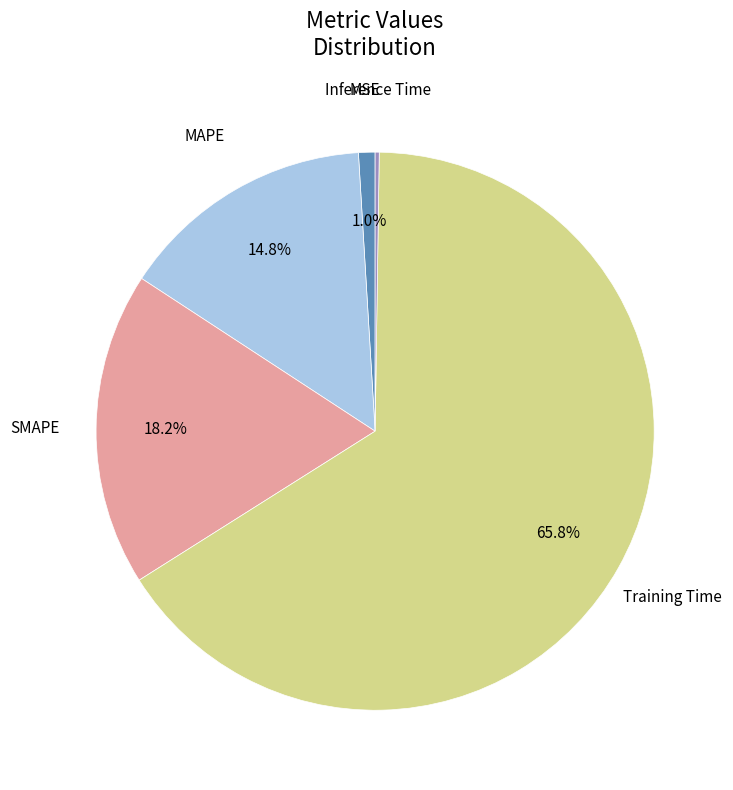

Does any single category account for the majority?

Yes